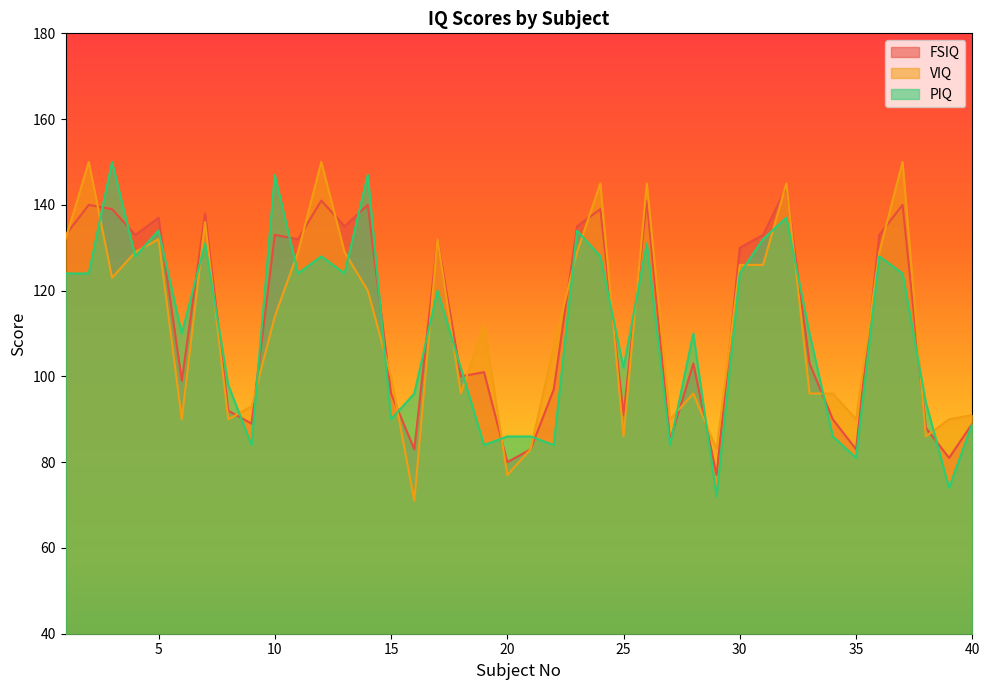

What is the approximate value of VIQ at 36, to the nearest 5?

130